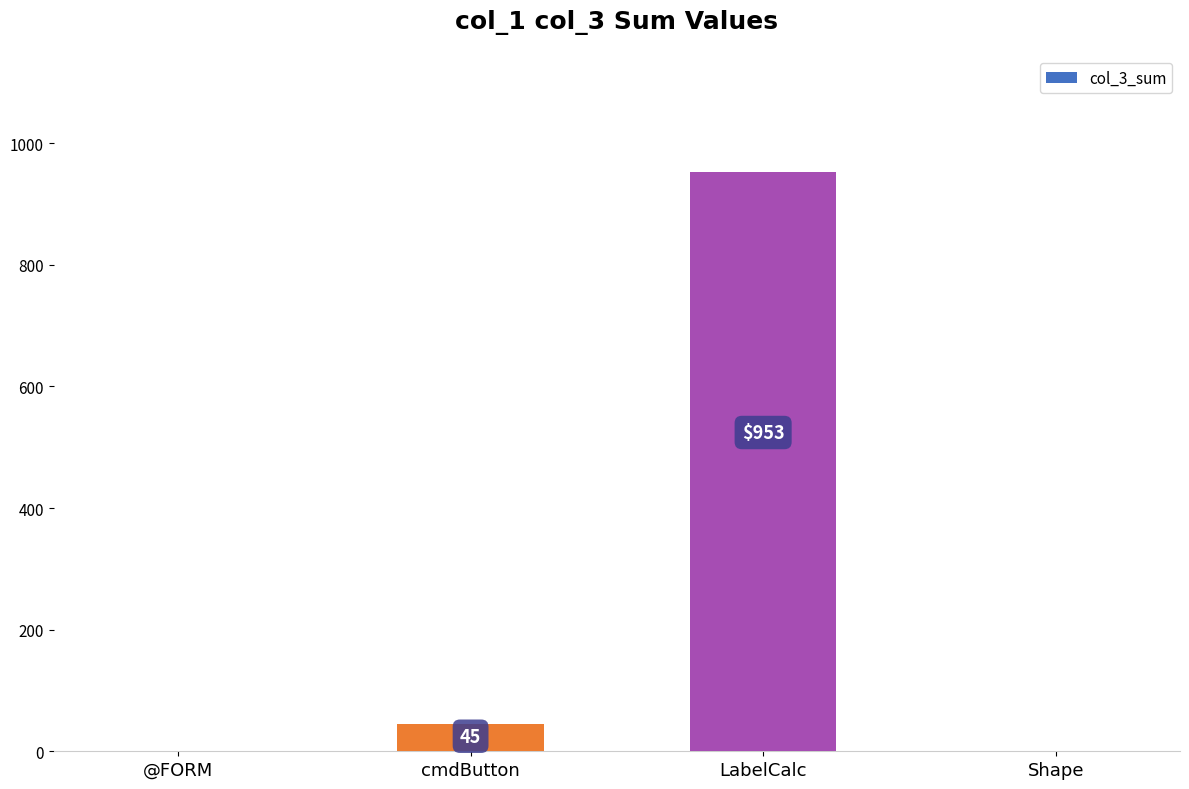

What is the difference between the values at LabelCalc and @FORM?

953